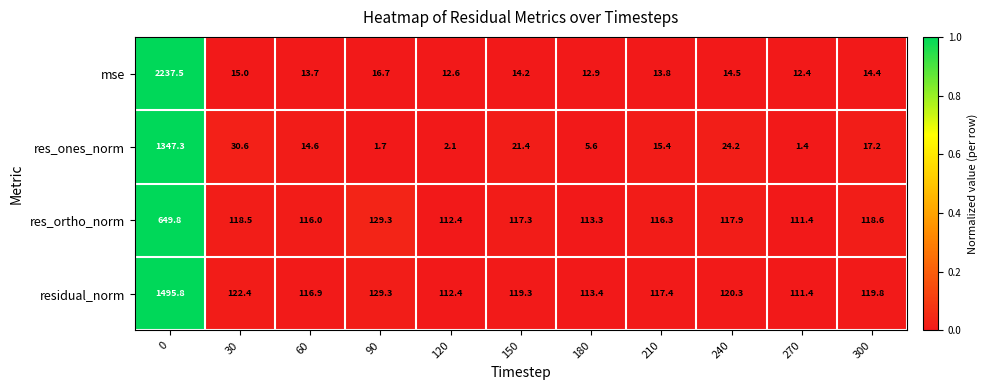

Rank the series by their average value, from highest to lowest.

residual_norm, mse, res_ortho_norm, res_ones_norm